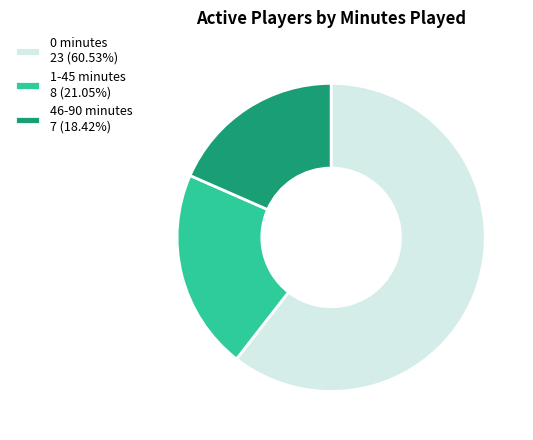

Approximately how many times larger is the value at 0 minutes 23 (60.53%) compared to 46-90 minutes 7 (18.42%)?

3.3